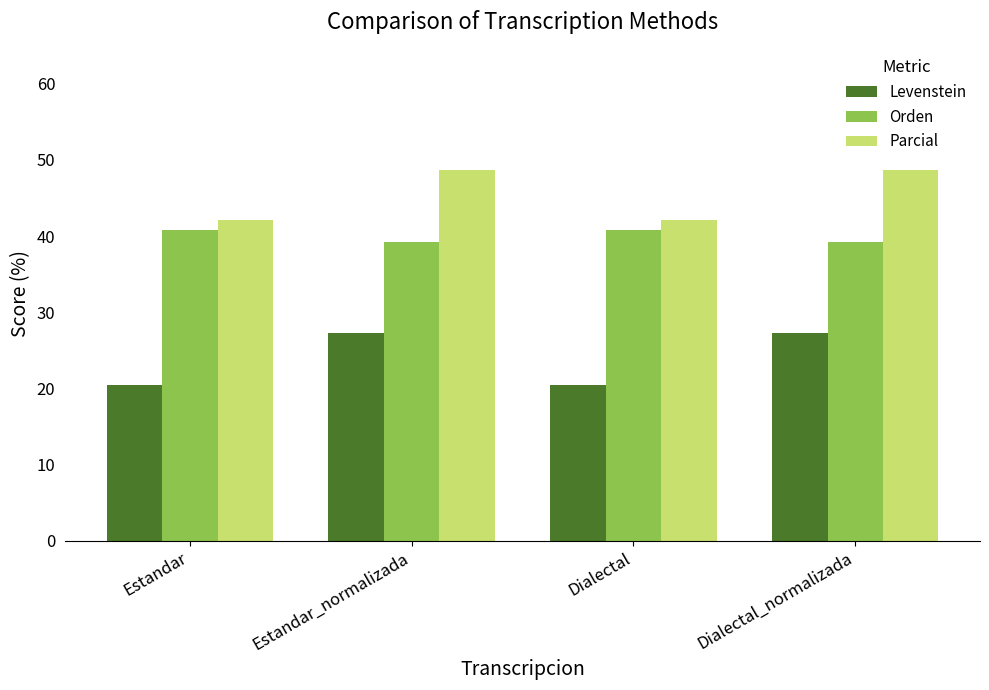

What is the minimum value for Orden?

39.2